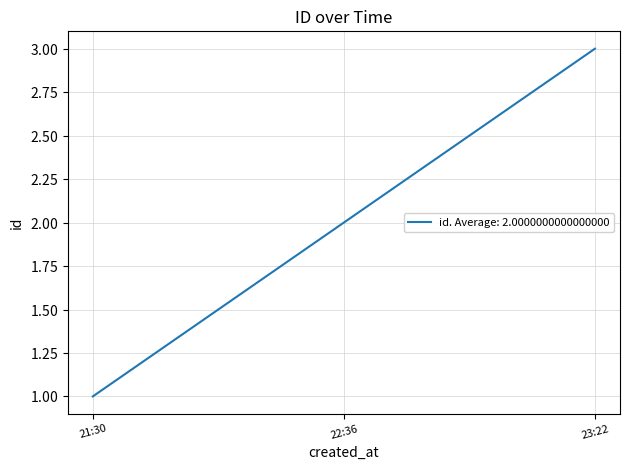

Does the chart display data point markers on the line(s)?

No